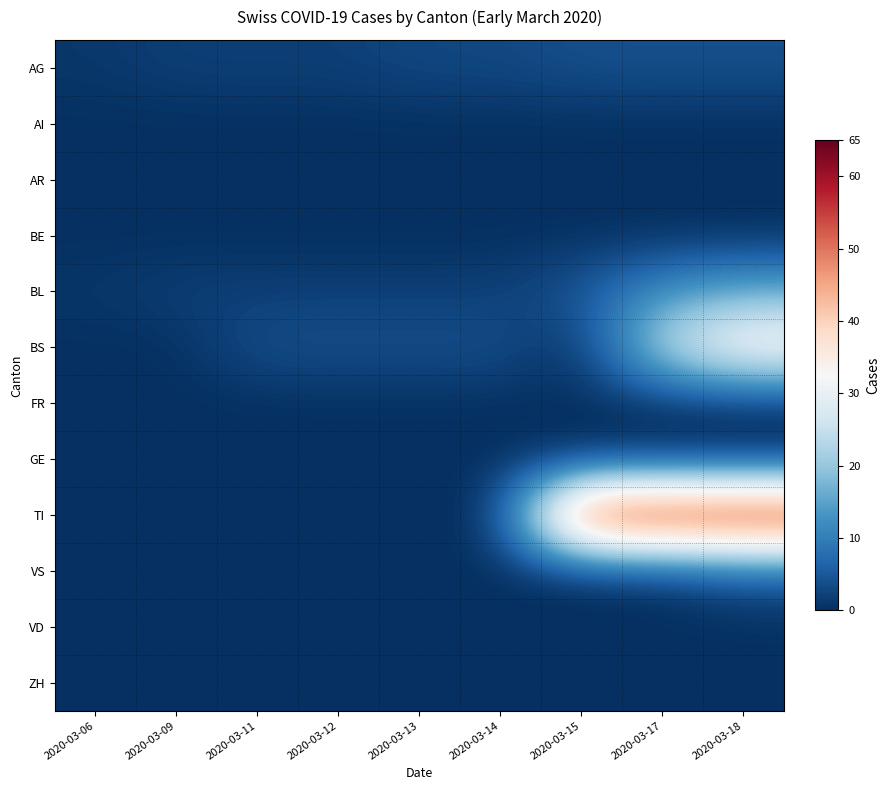

At 2020-03-14, list the series in order from smallest to largest.

AI, AR, BE, FR, GE, TI, VS, VD, ZH, BL, AG, BS